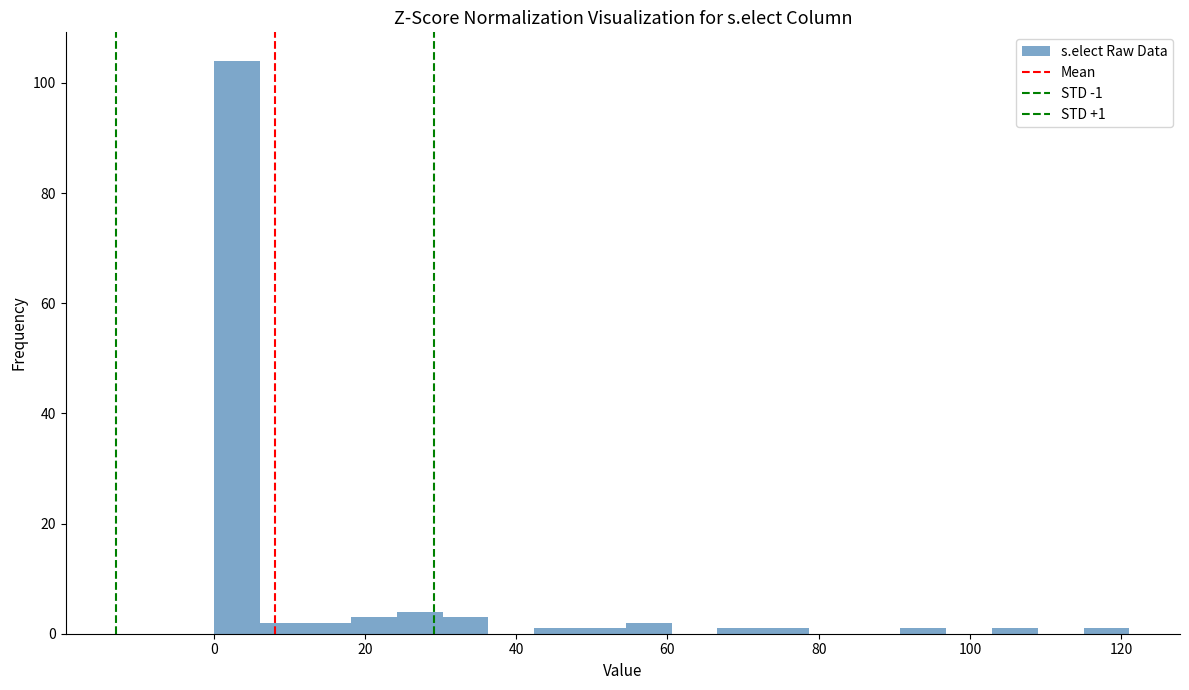

Around what value on the x-axis is the tallest bar? Give the approximate position of its centre, as read against the axis.

4